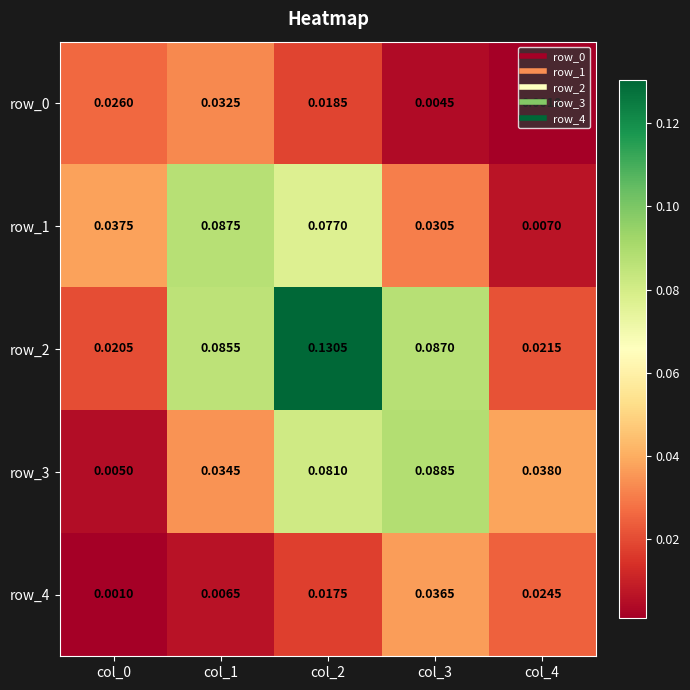

Which series has the largest range (max minus min)?

row_2